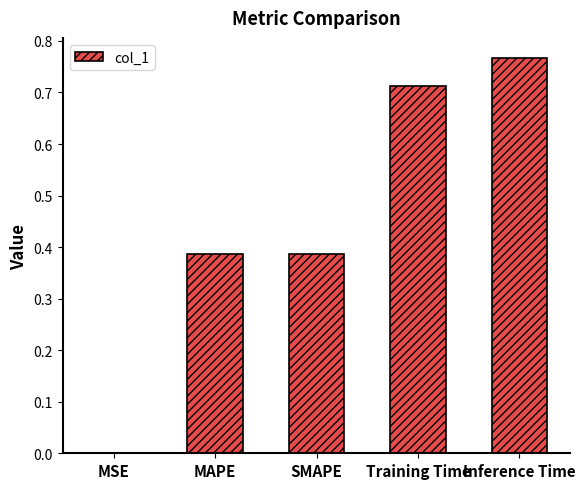

What is the change in value from Training Time to Inference Time?

+0.1